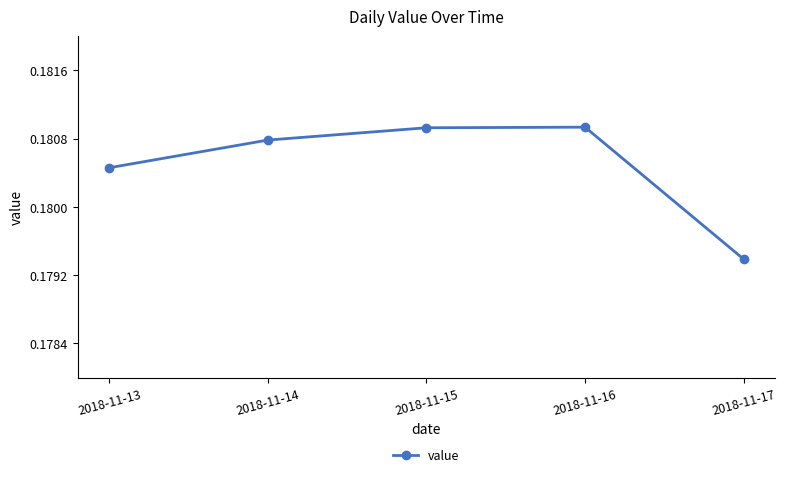

Which category has the lowest value across all series?

2018-11-17